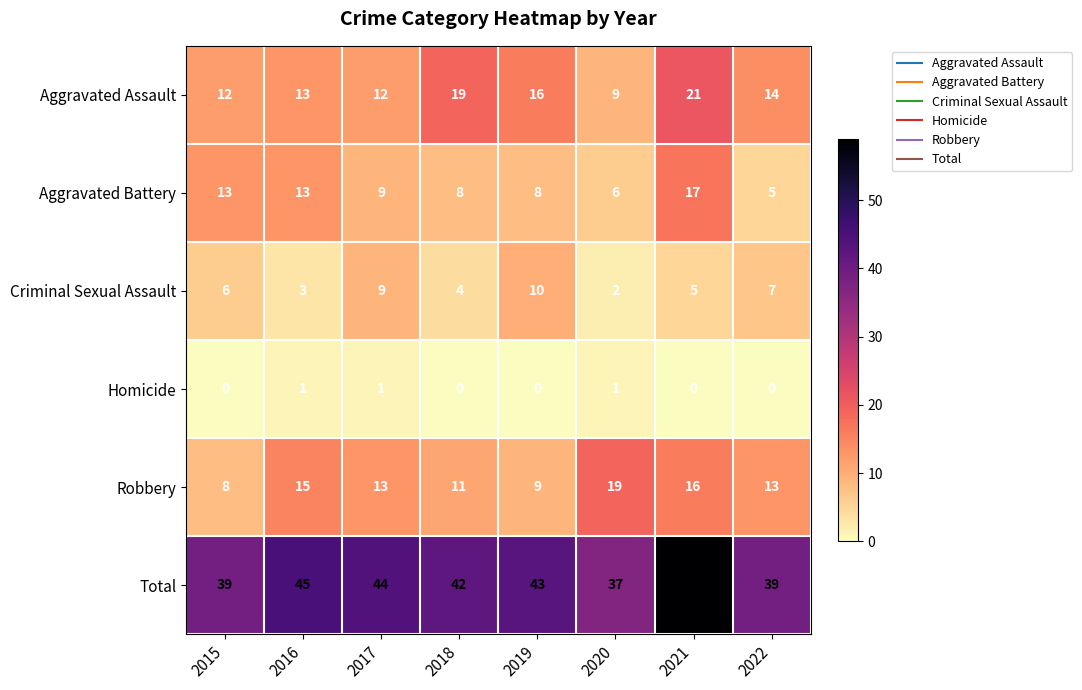

Between 2018 and 2022, which series saw the biggest shift?

Aggravated Assault